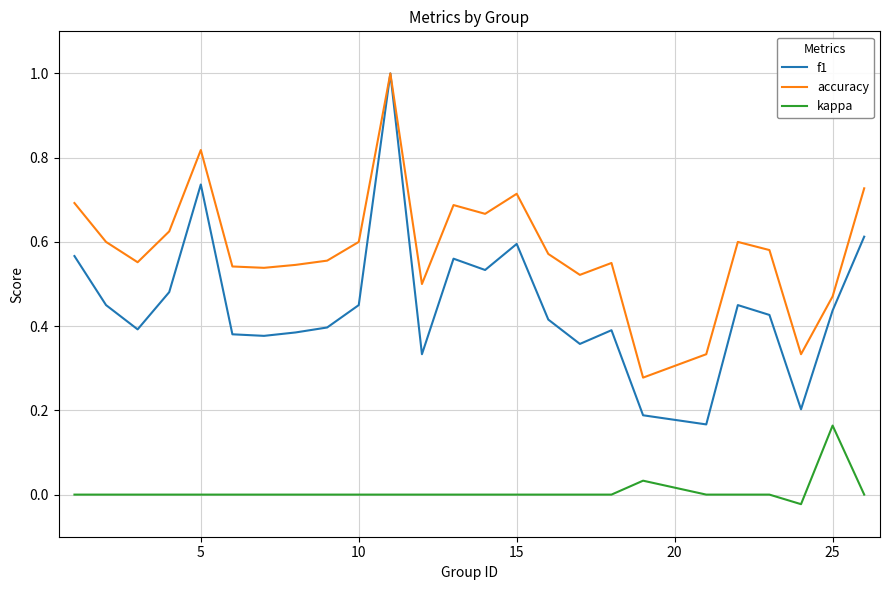

Which series has the largest range (max minus min)?

f1